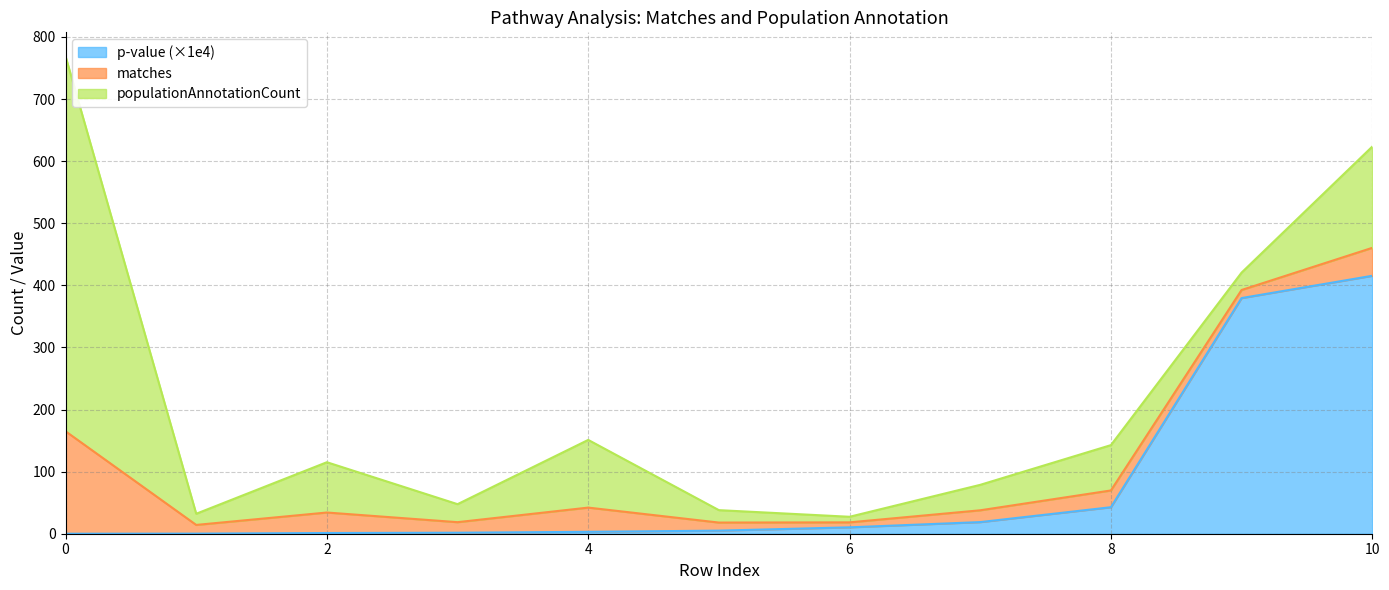

How many series are shown in this chart?

3